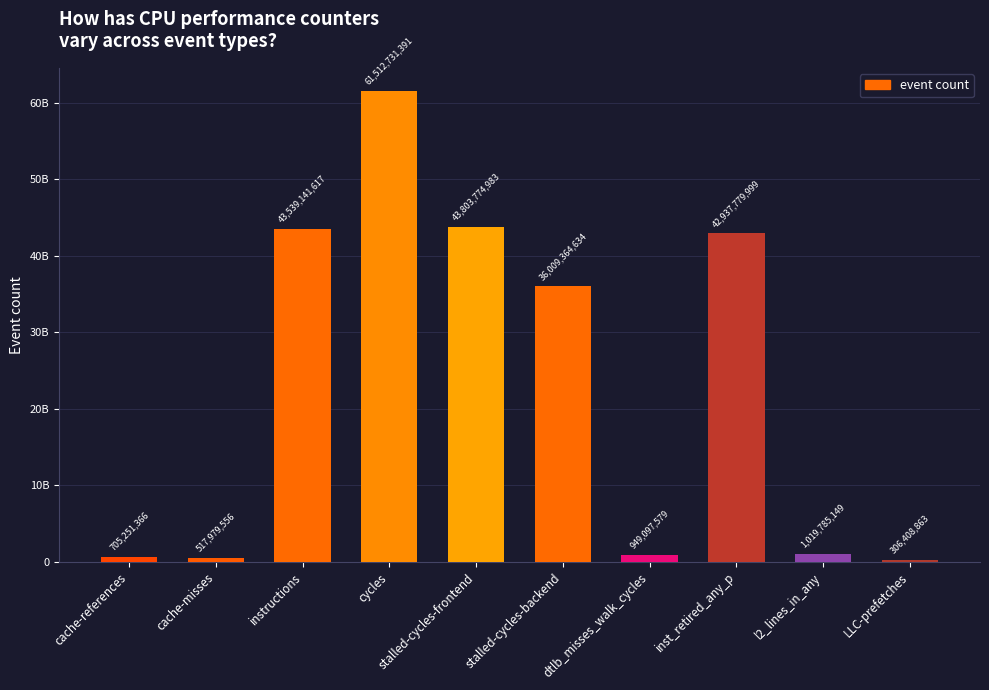

What is the value of the 5th bar from the left?

43803774983